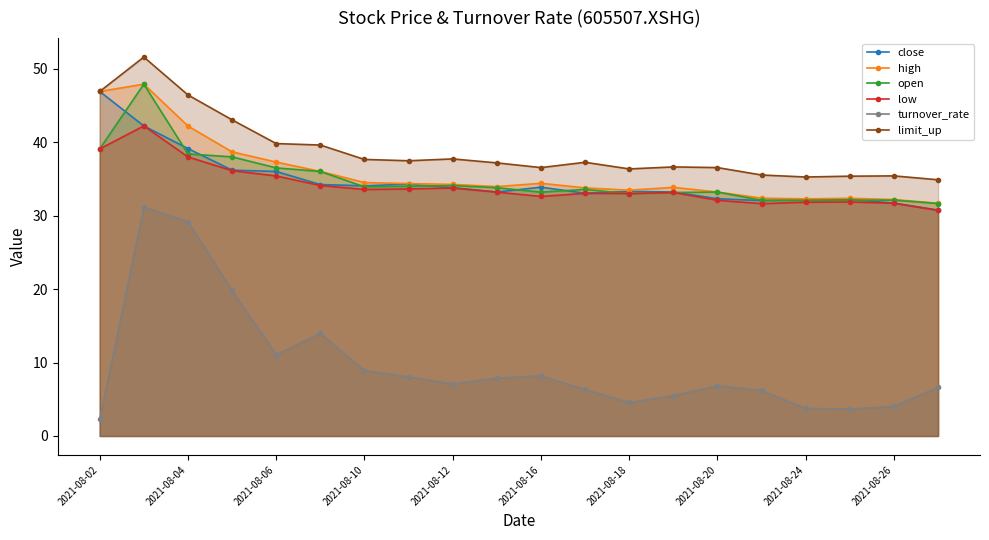

Which series has the widest spread of values?

turnover_rate